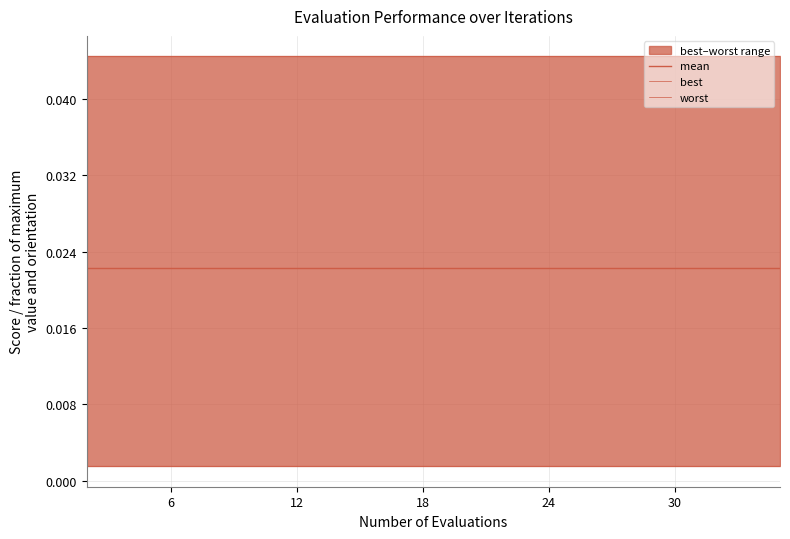

Rank the series by their average value, from lowest to highest.

best, mean, worst